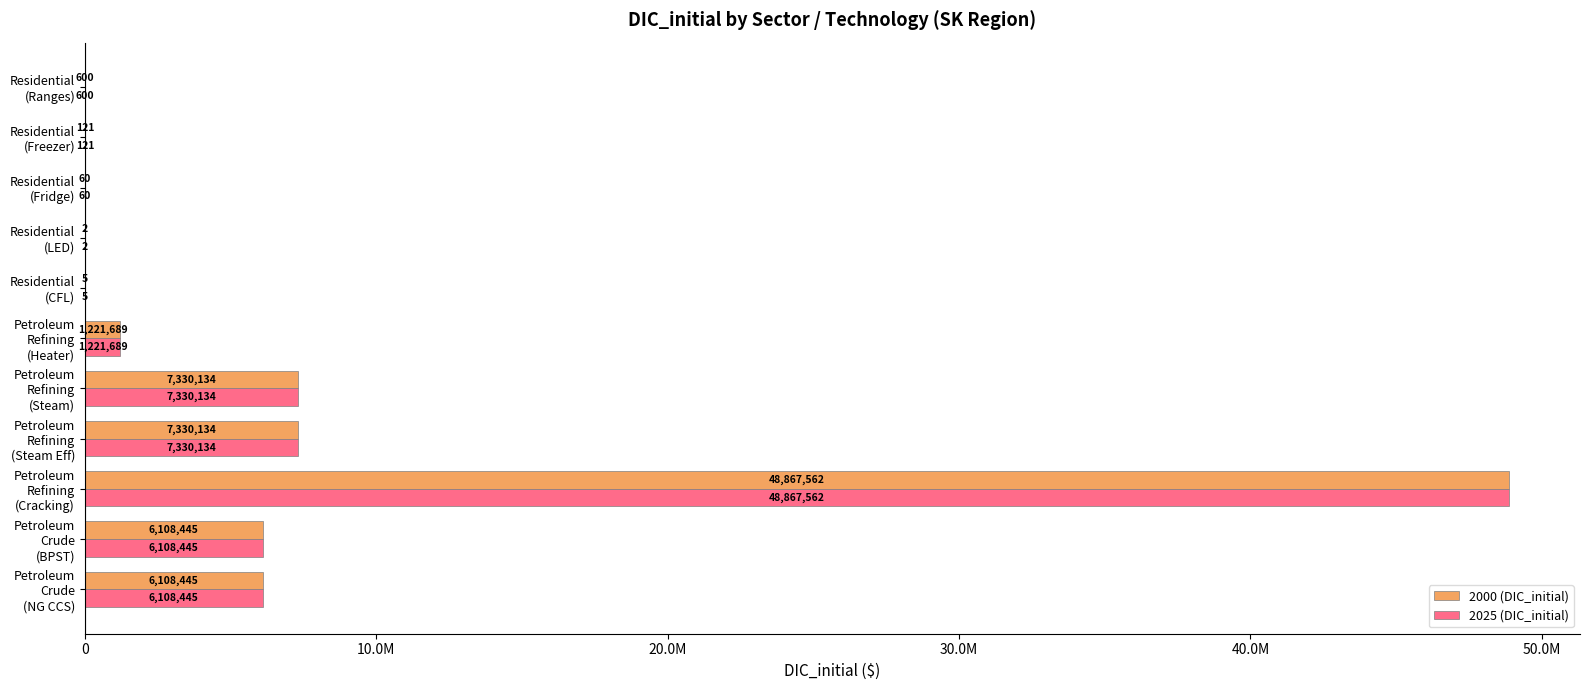

What is the value of the 2025 (DIC_initial) bar at the 5th from the left?

7330134.4